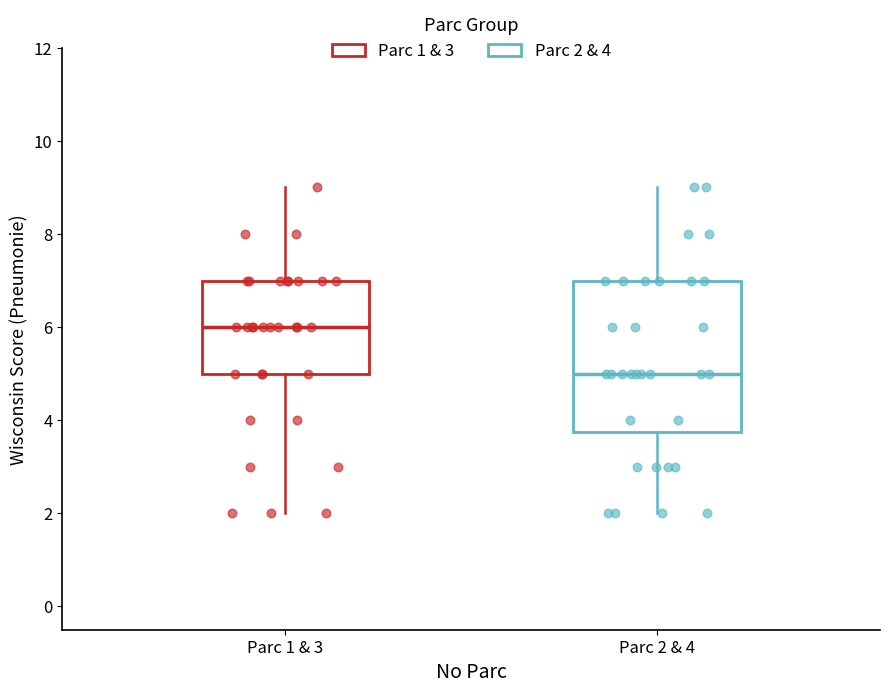

Which box is the tallest, from its lower edge to its upper edge?

Parc 2 & 4